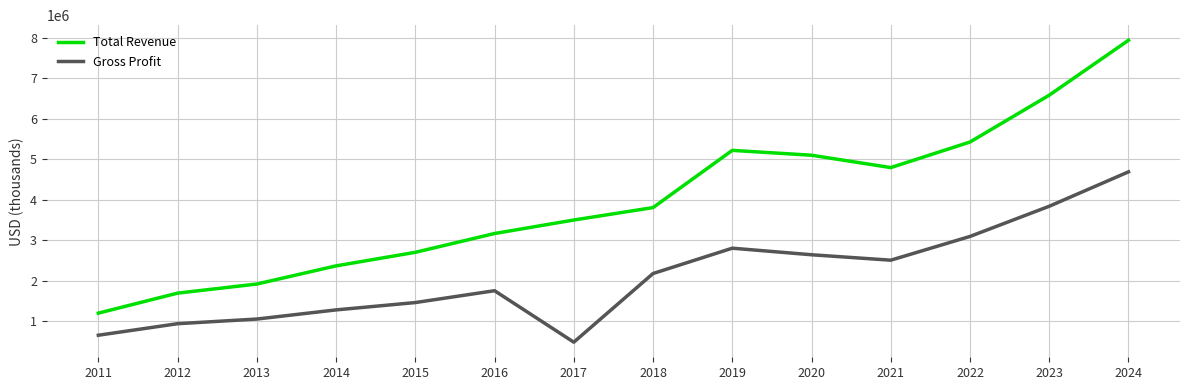

Reading right to left, what are all the values shown in this chart?

Total Revenue: 7940000	6585000	5429000	4798000	5103000	5223000	3811000	3504300	3171400	2707100	2372900	1924400	1700200	1206000
Gross Profit: 4693000	3844000	3099000	2513000	2647000	2809000	2184000	489600	1759800	1467300	1286200	1060500	945700	661200